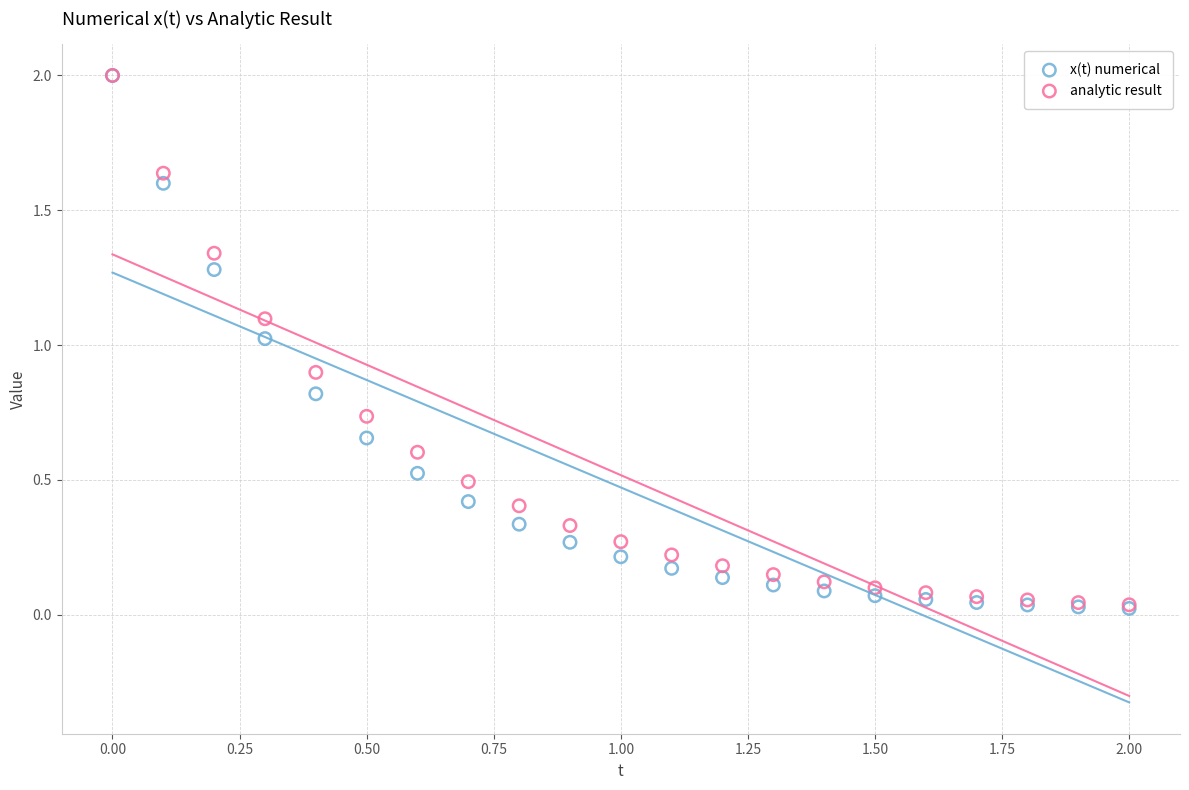

What are all the series names shown in the legend?

x(t) numerical, analytic result